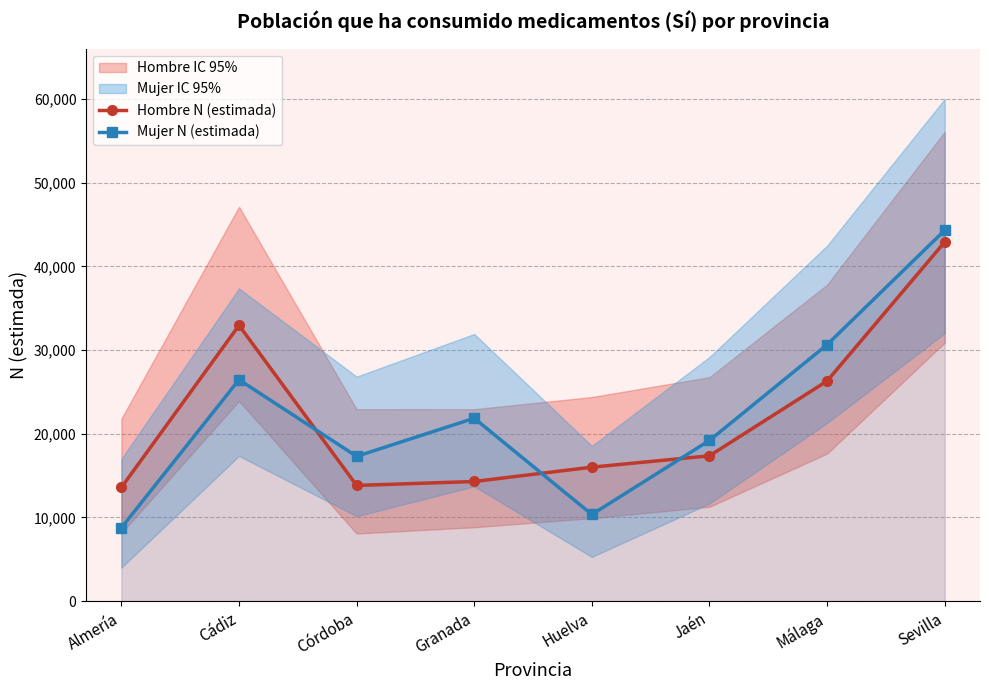

At which label is Mujer N (estimada) closest to 26548?

Cádiz